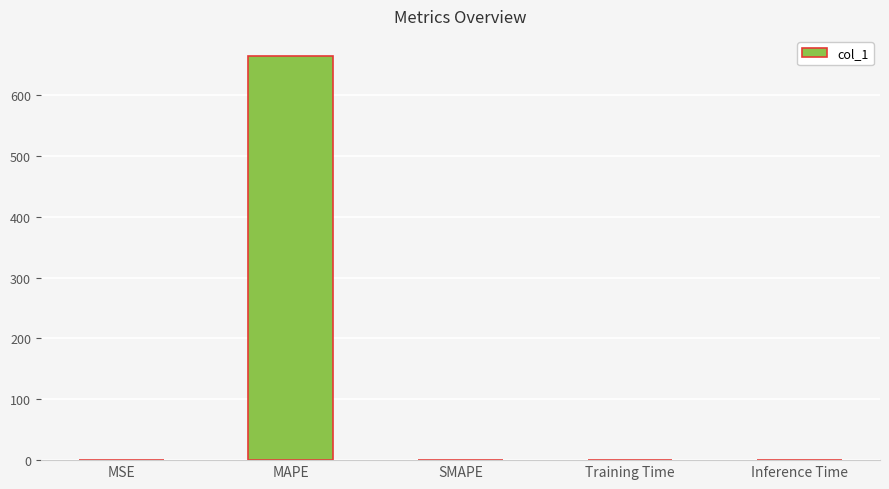

The value at SMAPE is 462.3. True or false?

False